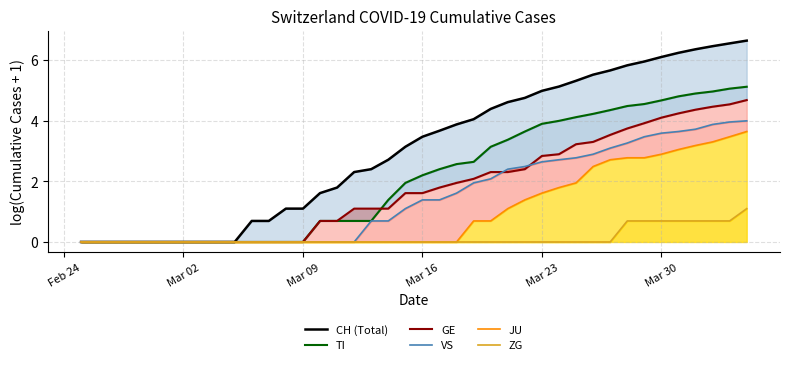

True or false: JU has more than 0 points higher than both neighbors.

False